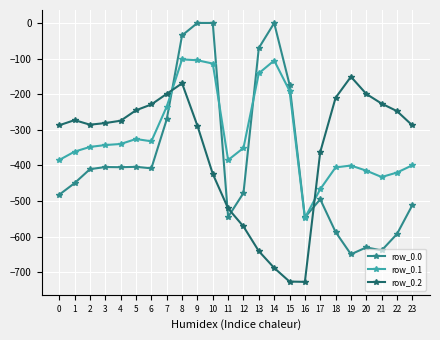

Between which two adjacent categories do row_0.2 and row_0.1 first intersect?

7 and 8